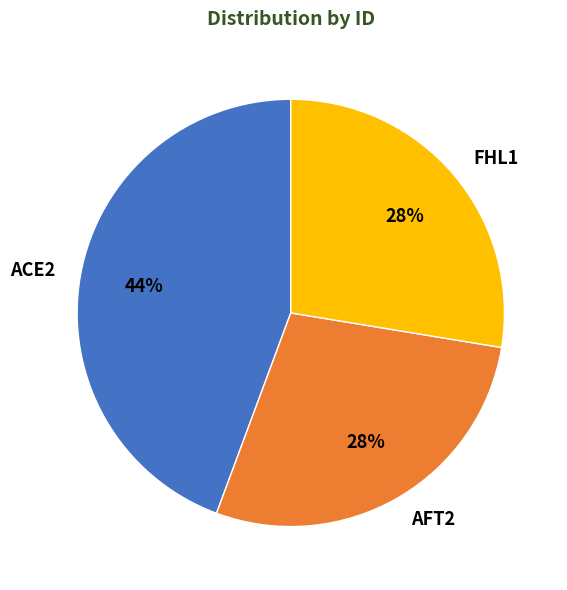

Does FHL1 represent more than half of the total?

No